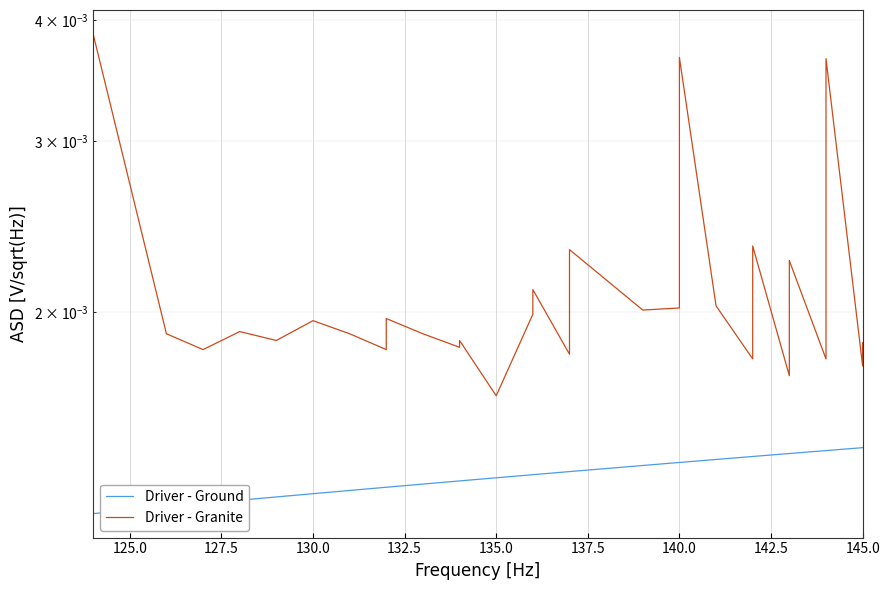

What are all the series names shown in the legend?

Driver - Ground, Driver - Granite